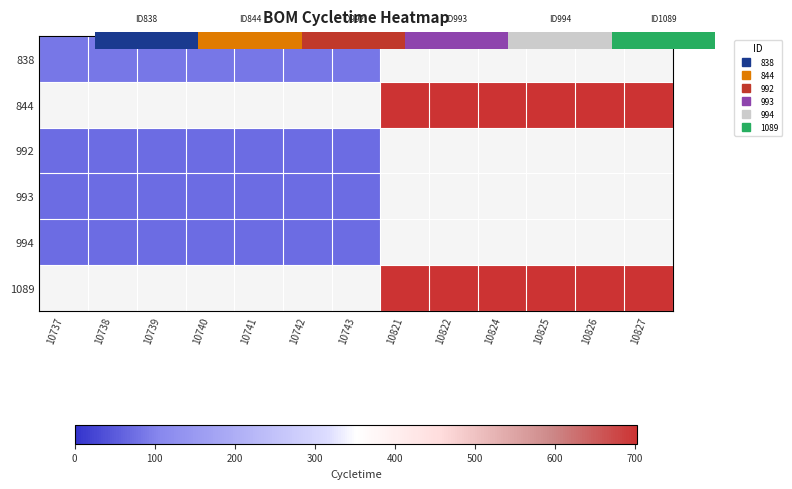

List the labels in order of 844 value, smallest first.

10737, 10738, 10739, 10740, 10741, 10742, 10743, 10821, 10822, 10824, 10825, 10826, 10827